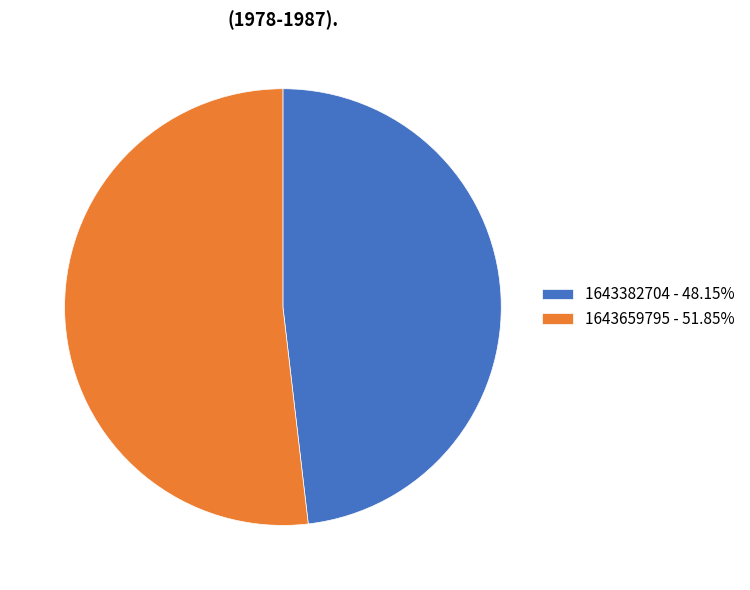

Combined, do 1643382704 - 48.15% and 1643659795 - 51.85% account for over 50%?

Yes